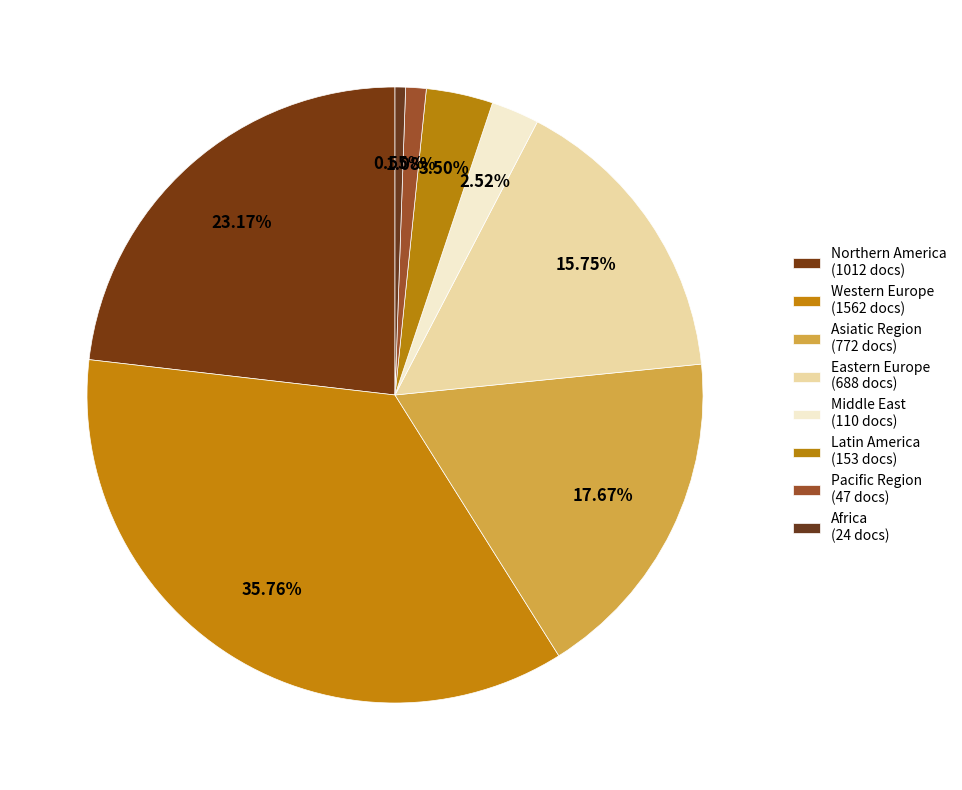

To the nearest percent, what is the average slice percentage?

12%